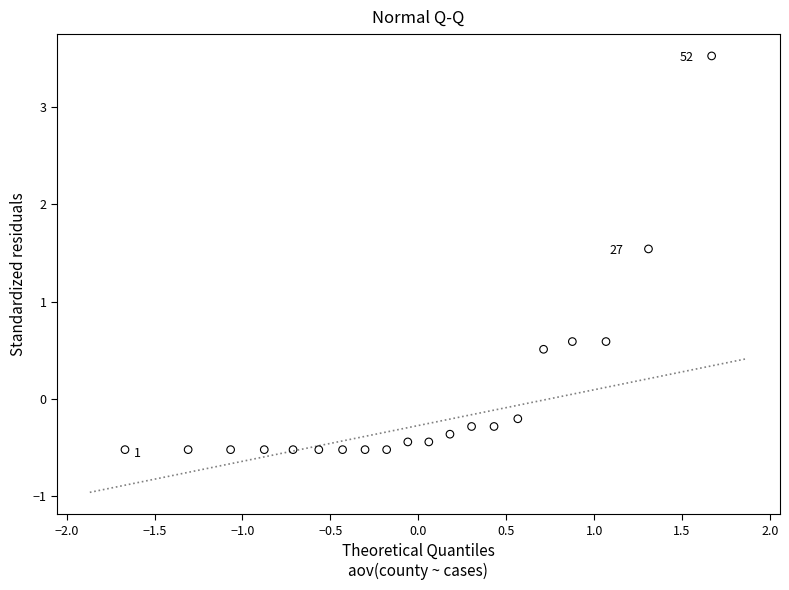

What is the range of Y values (max minus min)?

4.1